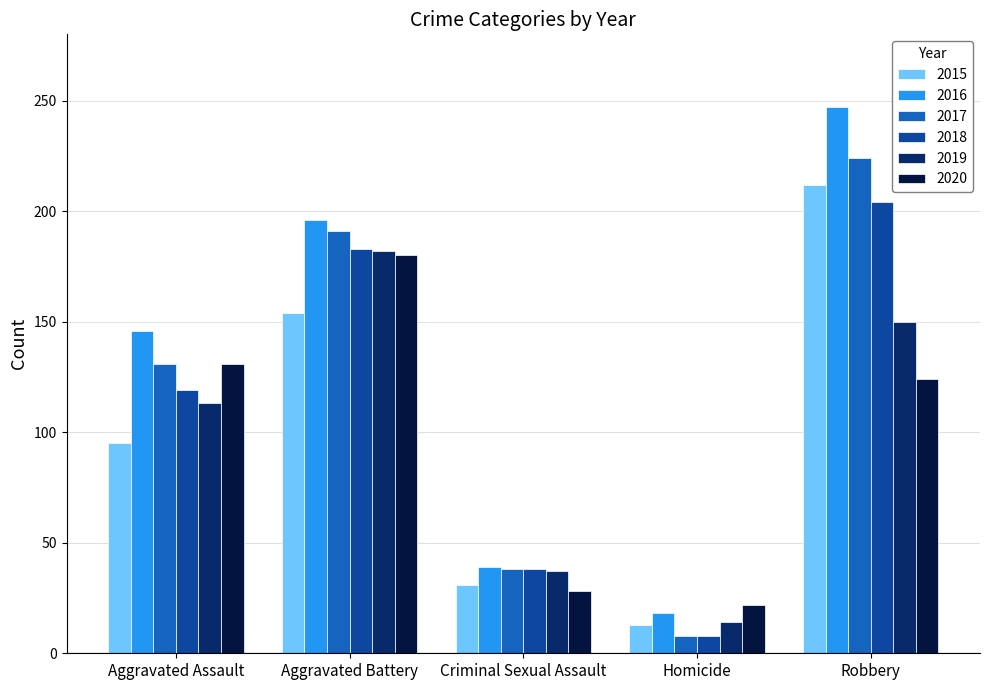

Which series changed the most between Homicide and Robbery?

2016